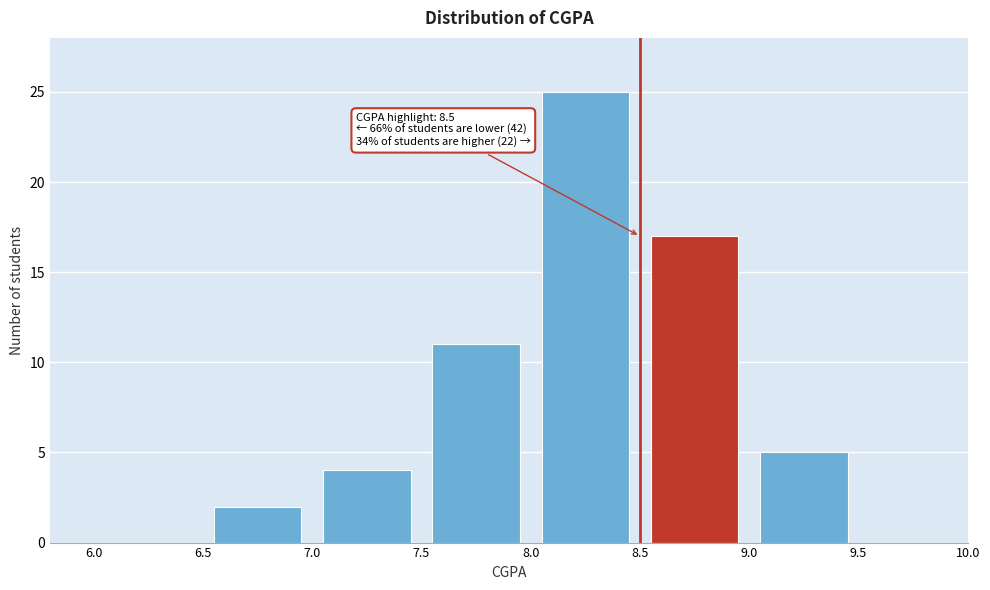

Over which range of the x-axis is the bar tallest?

8.0 to 8.5